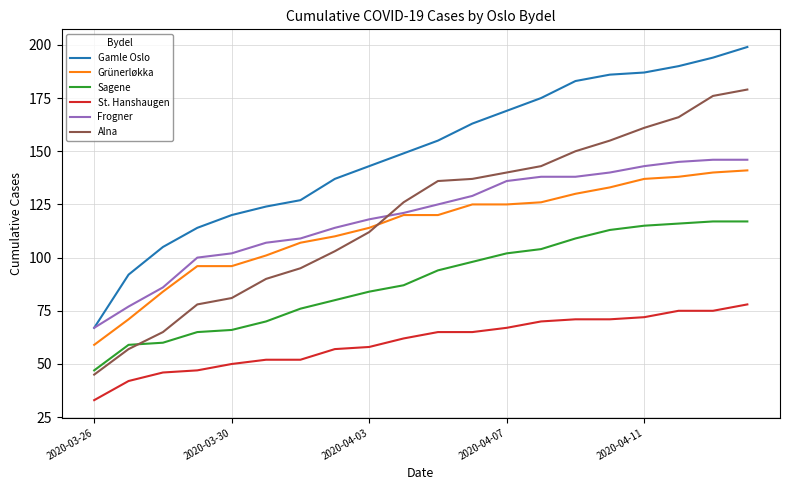

List the series in order of their peak value, lowest first.

St. Hanshaugen, Sagene, Grünerløkka, Frogner, Alna, Gamle Oslo